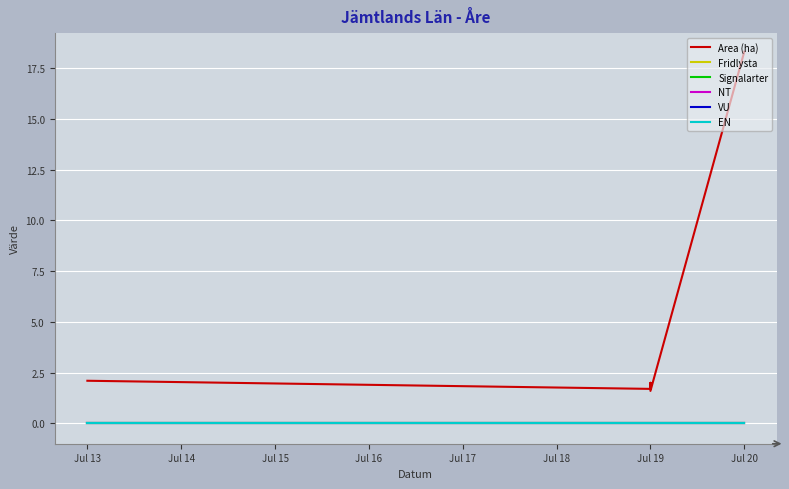

Rank the series at Jul 20 from highest to lowest value.

Area (ha), Fridlysta, Signalarter, NT, VU, EN